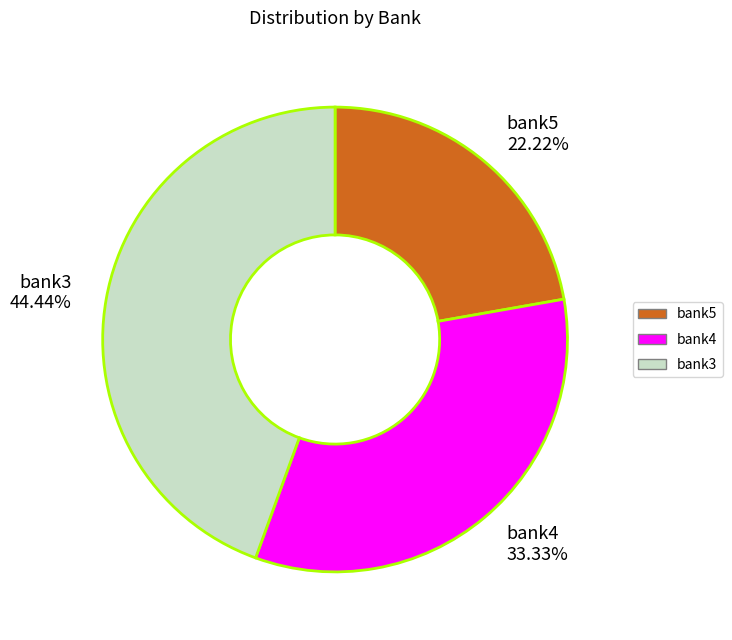

To the nearest percent, what percentage of the pie is bank3?

44%